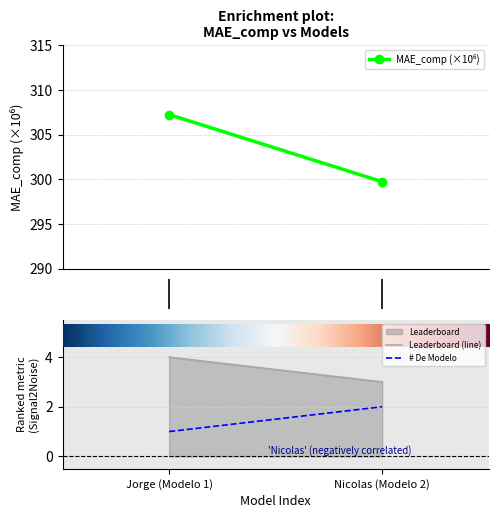

True or false: MAE_comp (×10⁶) has a value of 484.2 at 0.75.

False